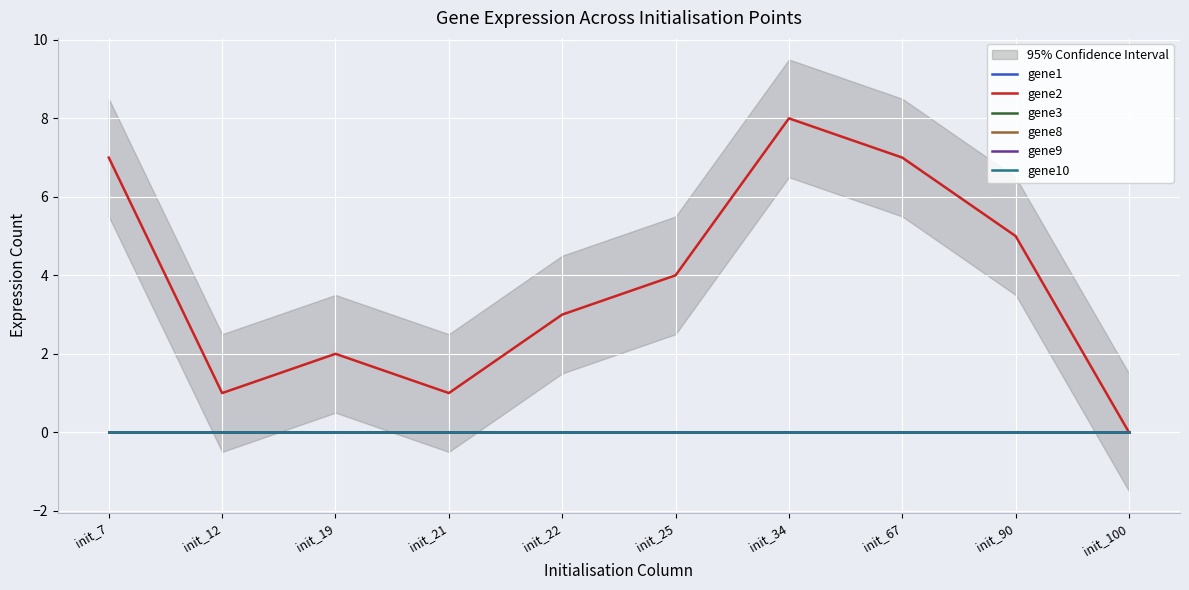

List the labels in order of gene10 value, smallest first.

init_7, init_12, init_19, init_21, init_22, init_25, init_34, init_67, init_90, init_100